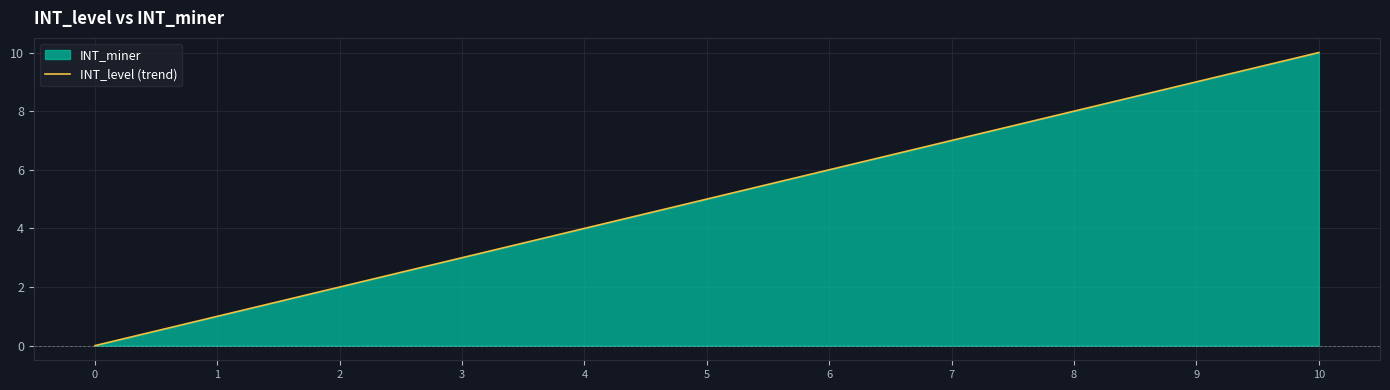

How many lines are shown in the chart?

1